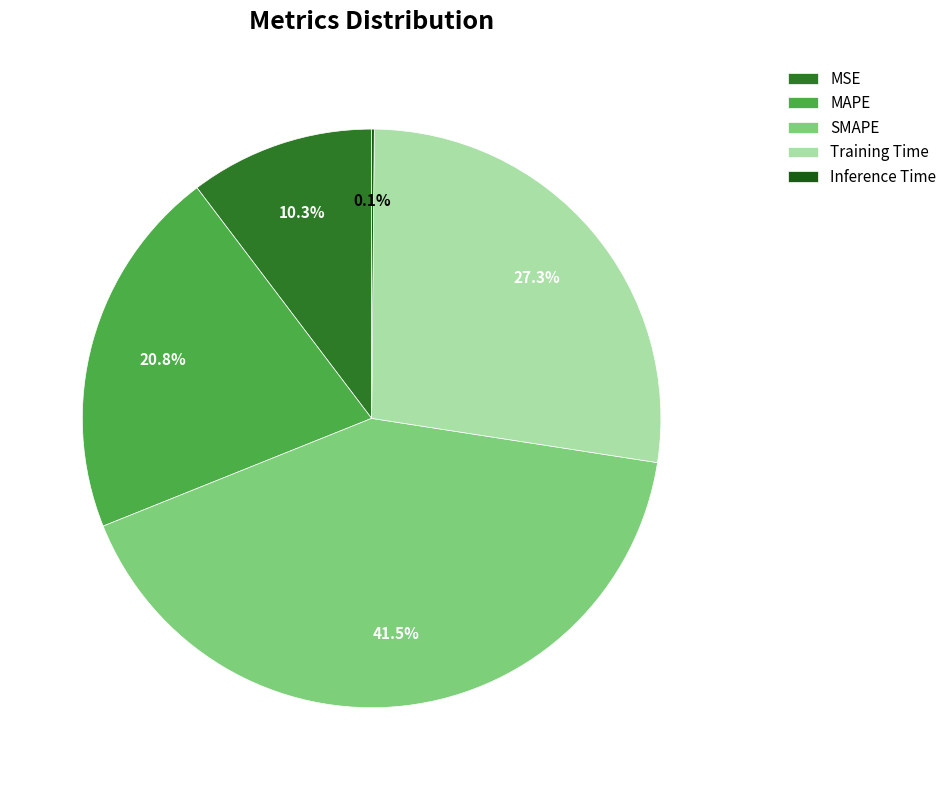

What is the change in value from MSE to Inference Time?

-0.5